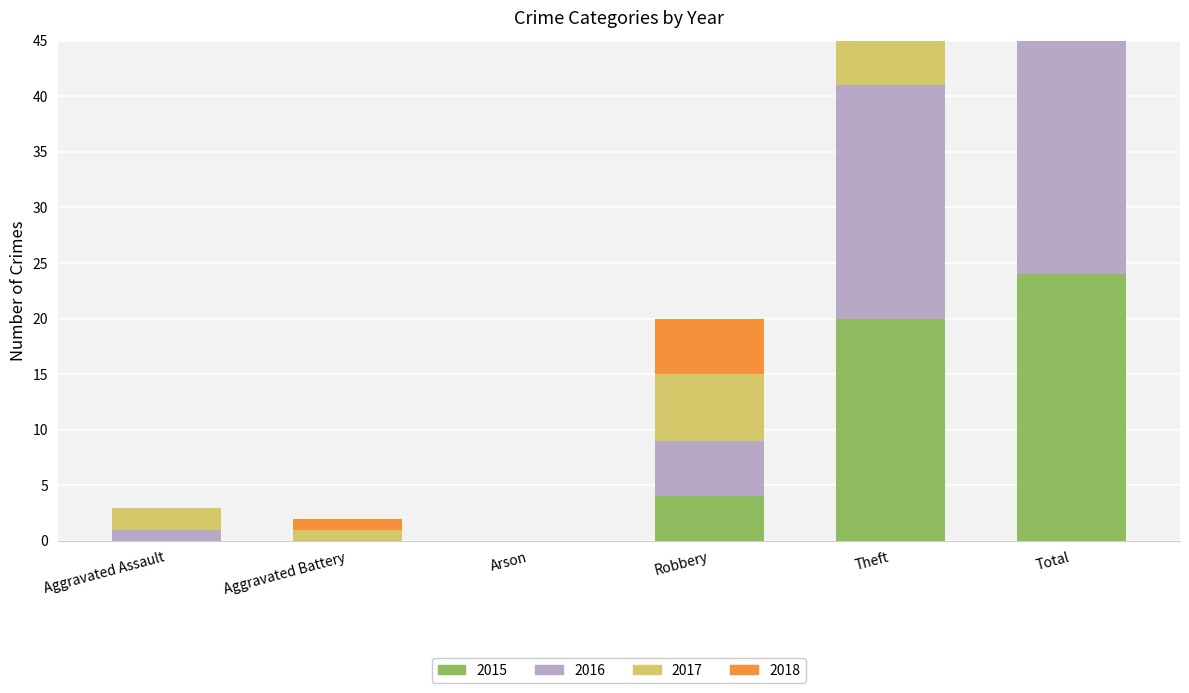

Which category has the highest value in the 2016 series?

Total